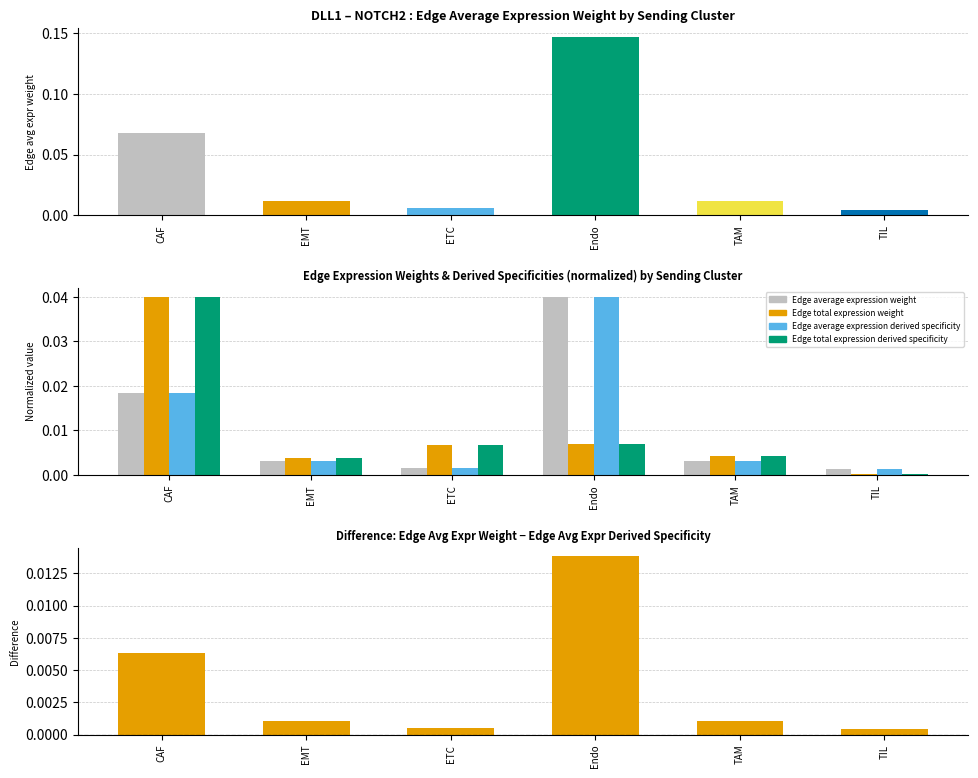

Is it true that Edge average expression weight equals 0.0 at EMT?

False